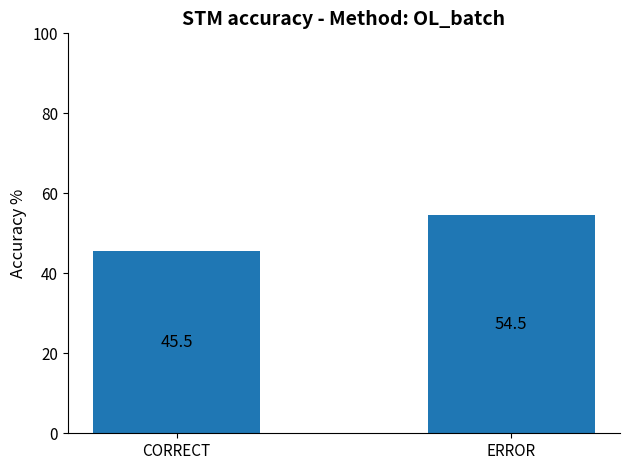

Where does the data first go above 54?

ERROR